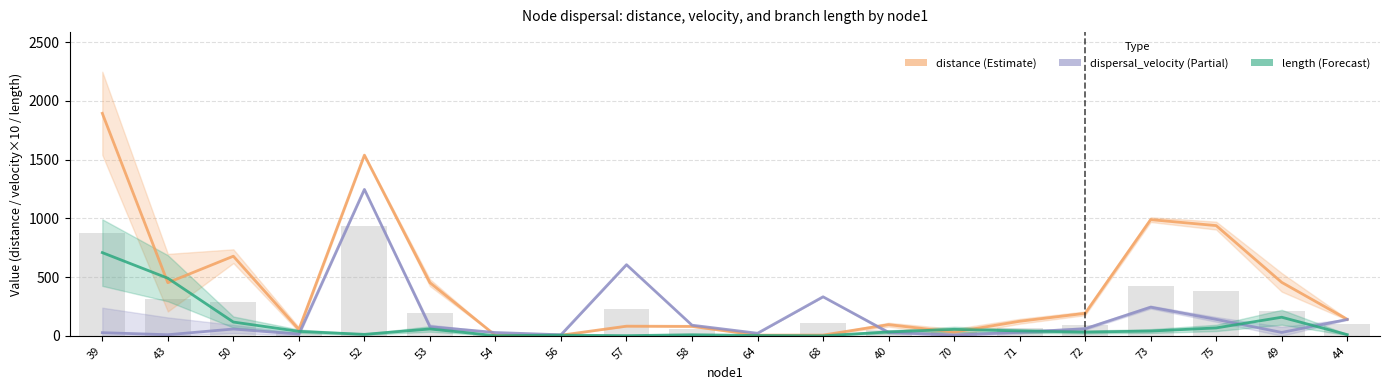

Reading left to right, transcribe all the data shown in this chart.

distance: 39=1893.4	43=452.1	50=677.4	51=54.1	52=1537.6	53=452.3	54=3.6	56=5.2	57=82.1	58=80.3	64=5.9	68=6.3	40=95.0	70=31.7	71=123.6	72=191.4	73=988.7	75=937.9	49=454.9	44=140.4
dispersal_velocity (×10): 39=26.7	43=9.2	50=57.8	51=14.3	52=1245.8	53=77.7	54=28.0	56=8.8	57=605.4	58=90.3	64=21.7	68=332.0	40=28.9	70=5.8	71=29.9	72=60.5	73=243.9	75=139.9	49=28.8	44=139.2
length: 39=708.0	43=490.2	50=117.2	51=37.7	52=12.3	53=58.2	54=1.3	56=6.0	57=1.4	58=8.9	64=2.7	68=0.2	40=32.8	70=55.0	71=41.4	72=31.7	73=40.5	75=67.1	49=158.1	44=10.1